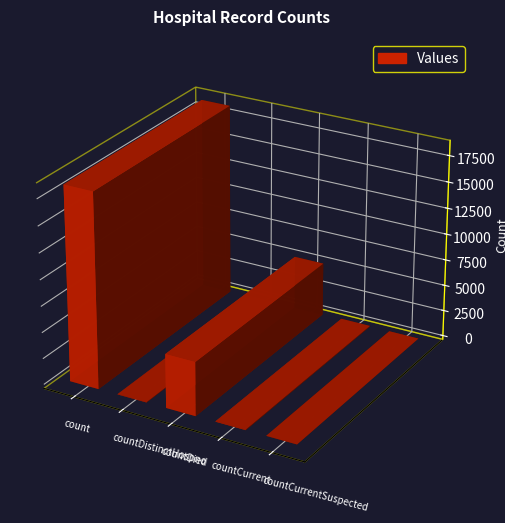

The value at countCurrentSuspected is 11559. True or false?

False